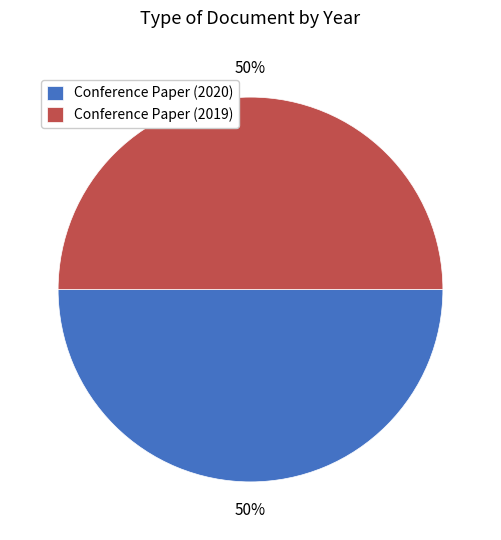

What is the ratio of the value at Conference Paper (2019) to the value at Conference Paper (2020)?

1.0